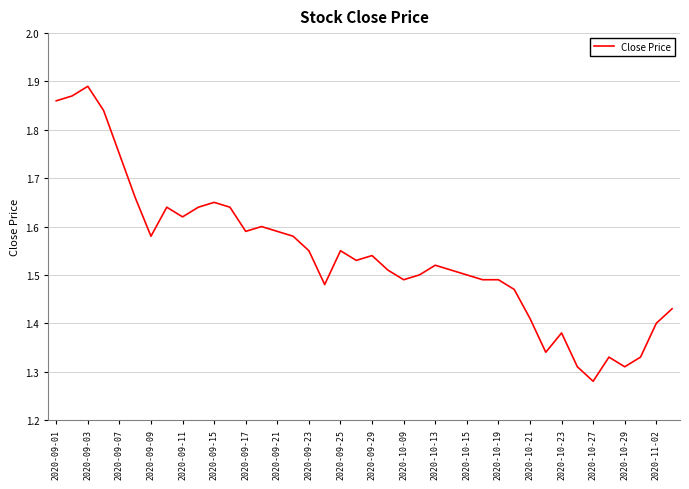

The chart shows a value of 0.9 at 2020-10-29. True or false?

False